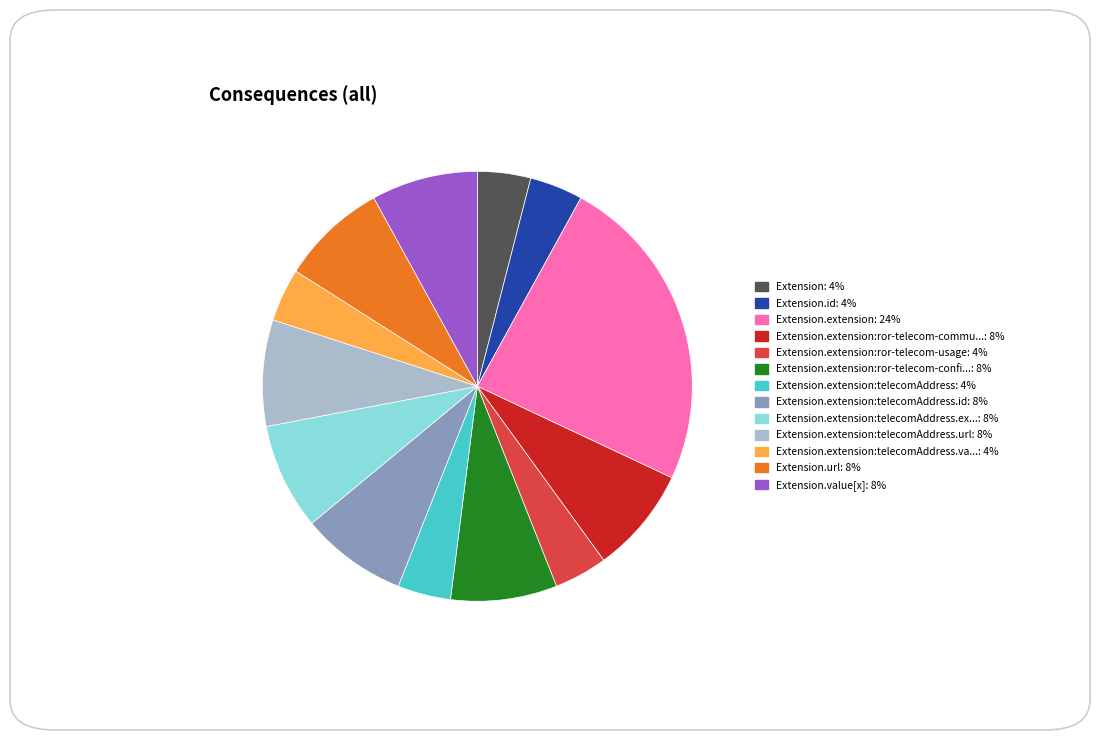

Is there a majority slice in this chart?

No